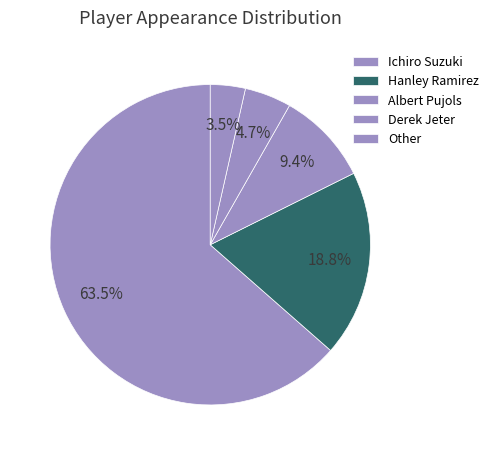

What is the smallest slice in the pie chart?

Other